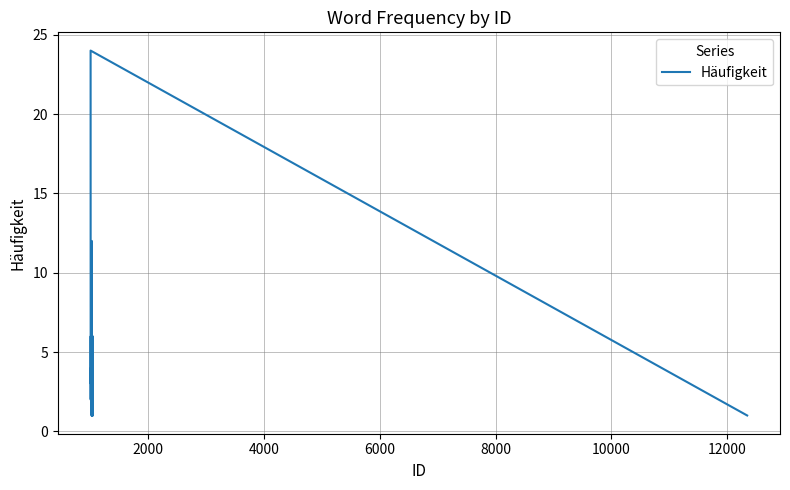

What is the greatest value displayed?

24